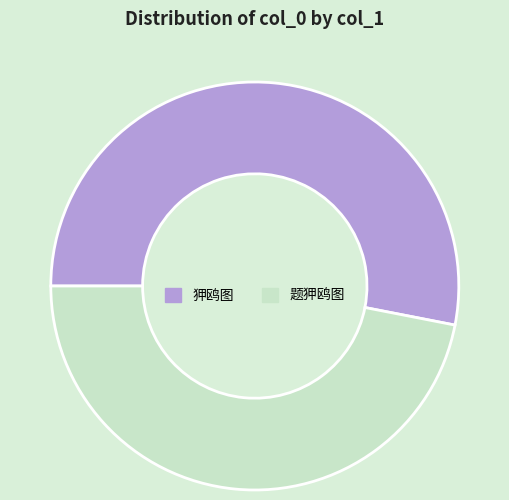

What is the ratio of the value at 题狎鸥图 to the value at 狎鸥图?

0.9